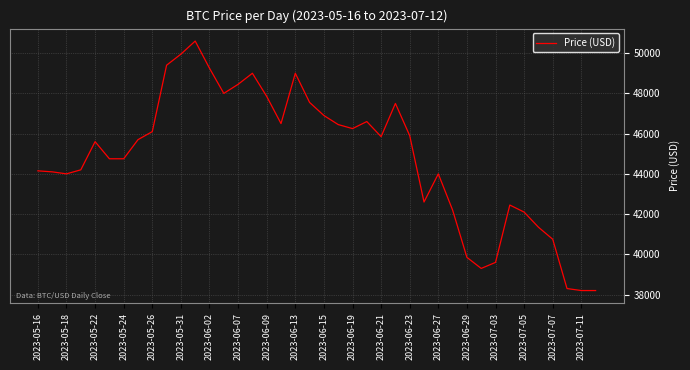

What is the minimum value shown in the chart?

38200